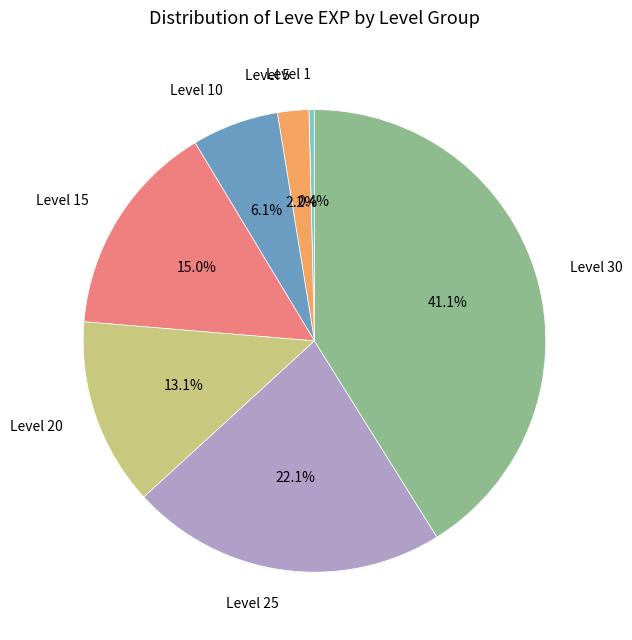

How many segments does this pie chart have?

7